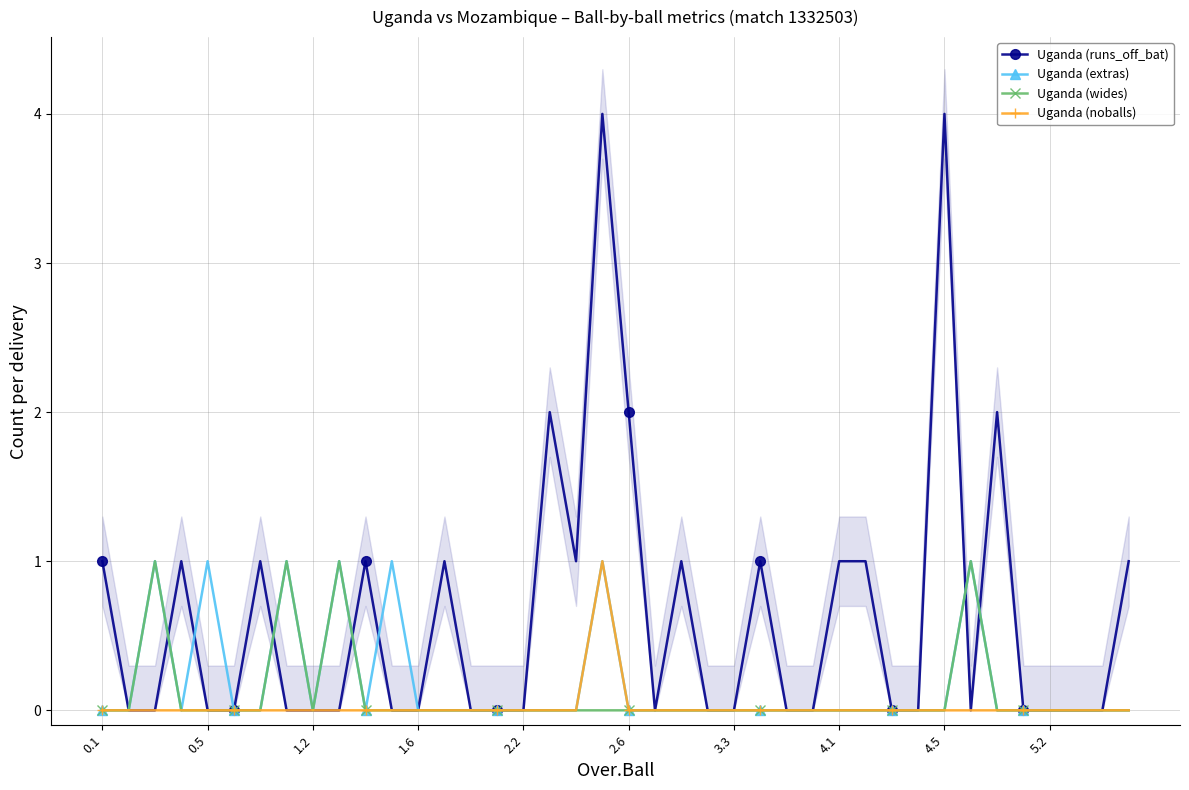

True or false: Uganda (runs_off_bat) has a value of 0 at 5.2.

True